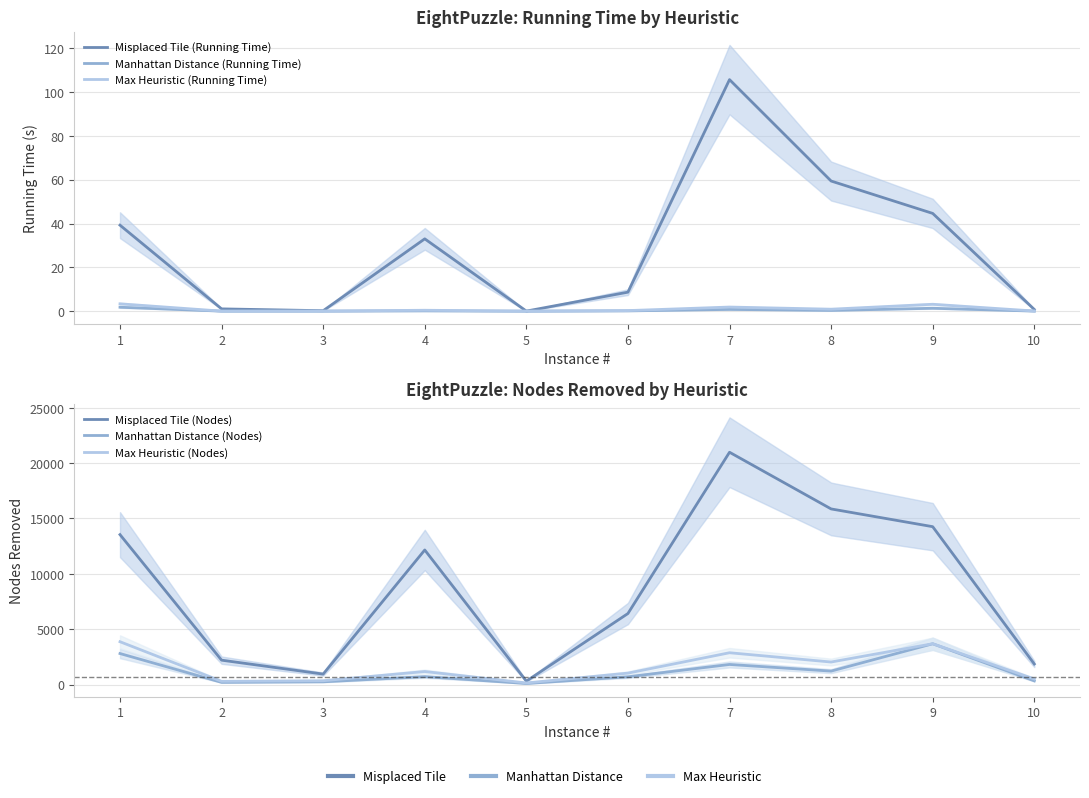

True or false: Manhattan Distance (Running Time) and Max Heuristic (Nodes) cross at least once.

False